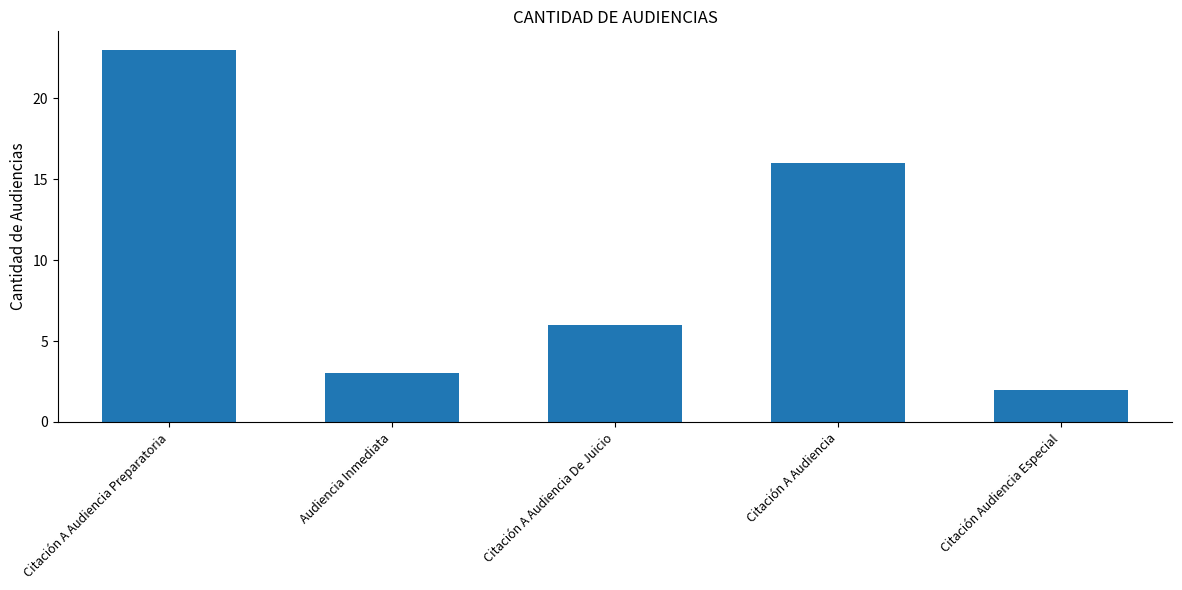

What is the value of the 1st bar from the left?

23